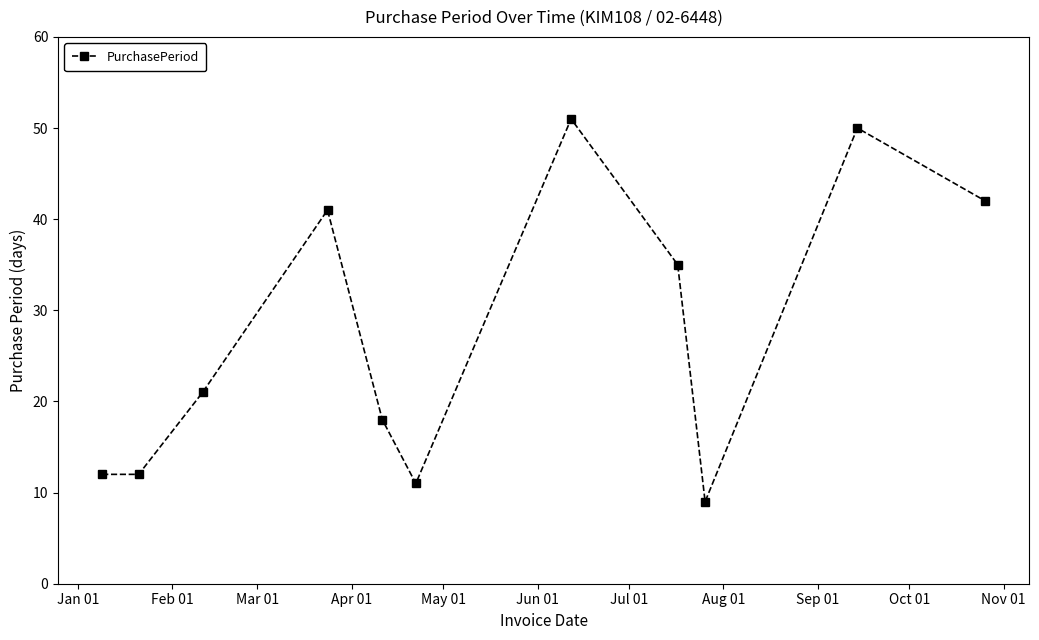

What is the average value?

27